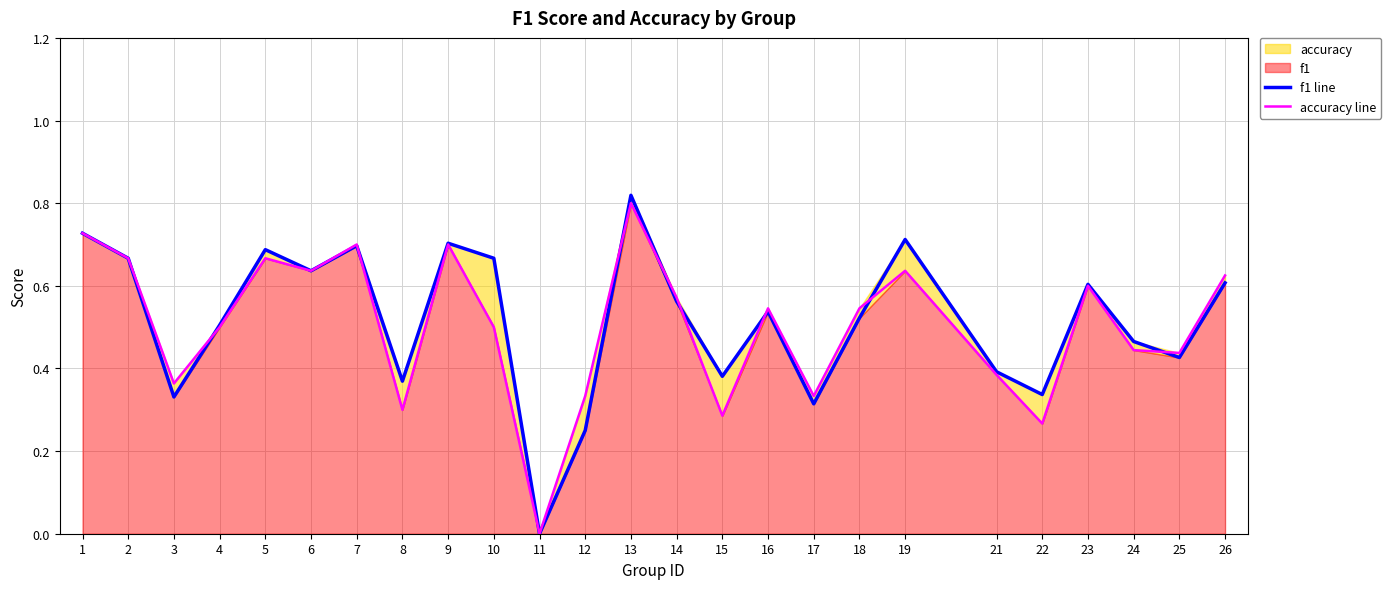

What is the difference between the accuracy line values at 17 and 1?

0.4